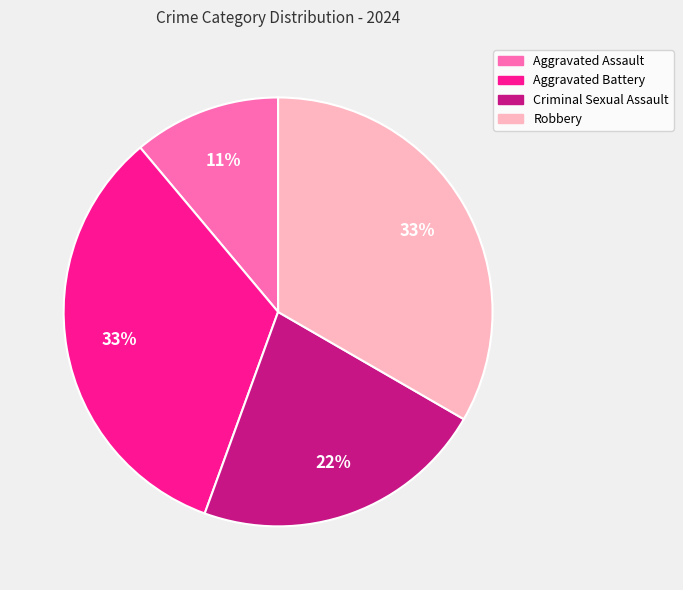

Between Robbery and Aggravated Assault, which is larger?

Robbery